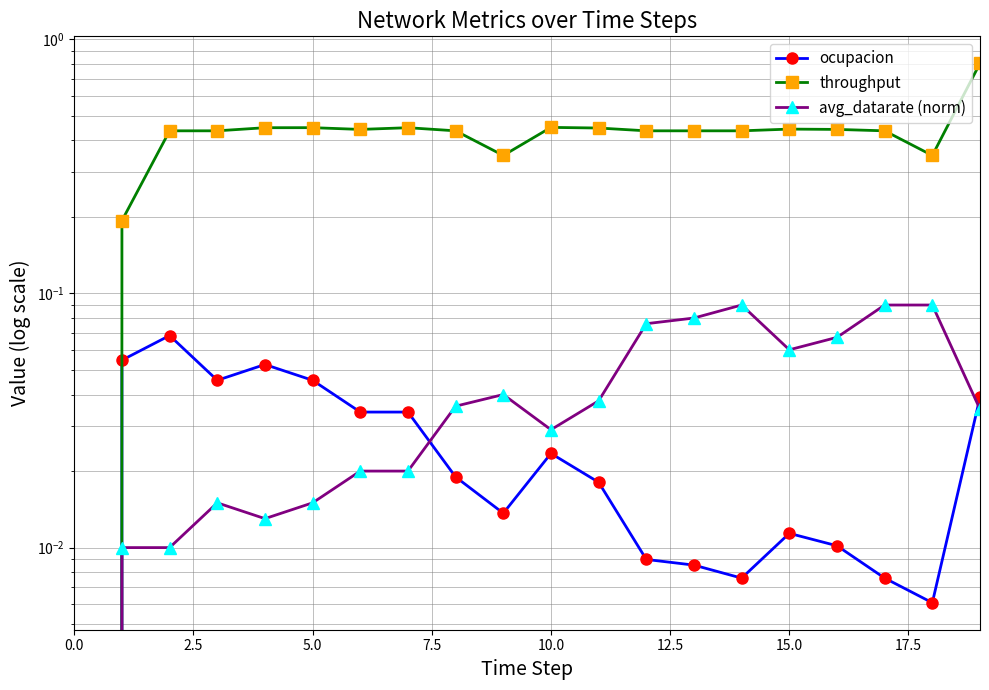

How many lines are shown in the chart?

3